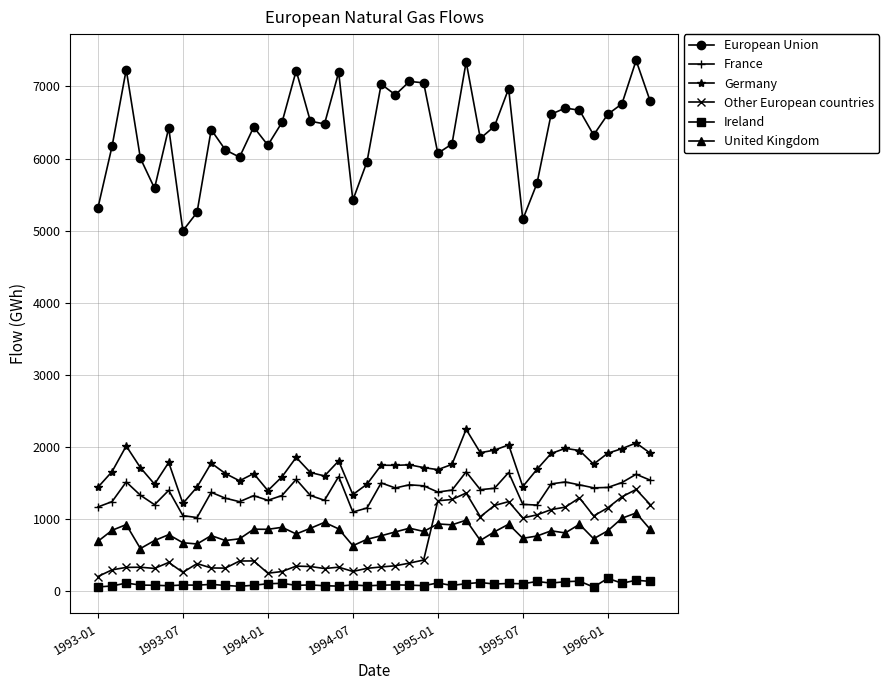

How many lines are shown in the chart?

6